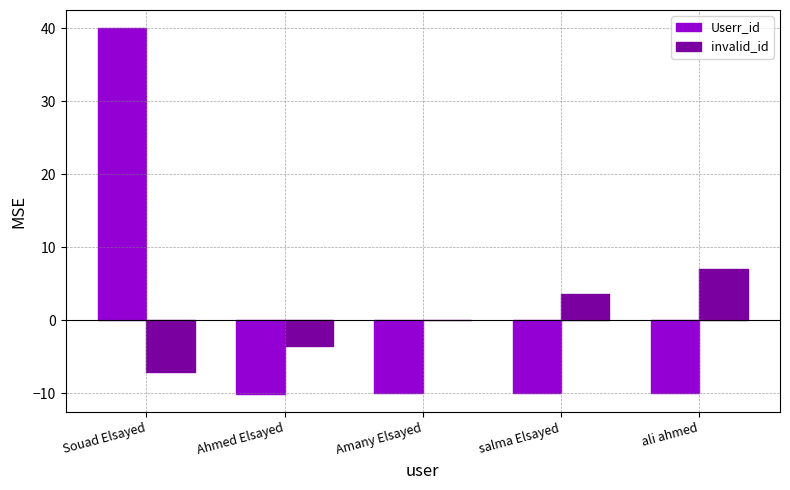

Read the Userr_id value at Souad Elsayed.

40.0